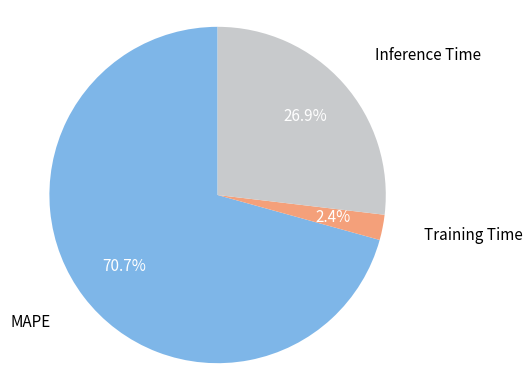

Is there any slice that represents more than half of the pie?

Yes